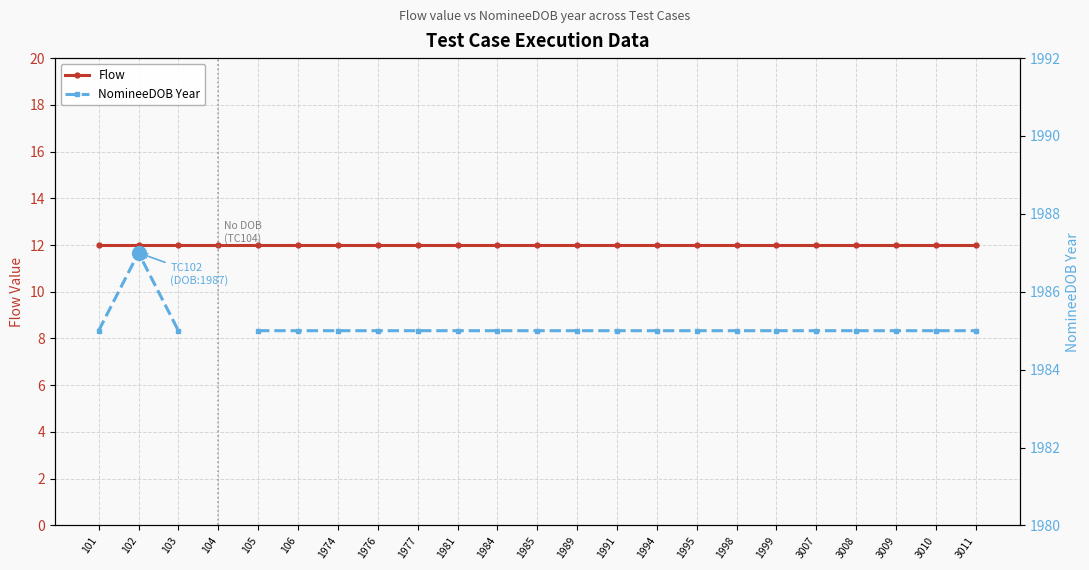

What is the difference between the highest and lowest values at 1999?

1973.0